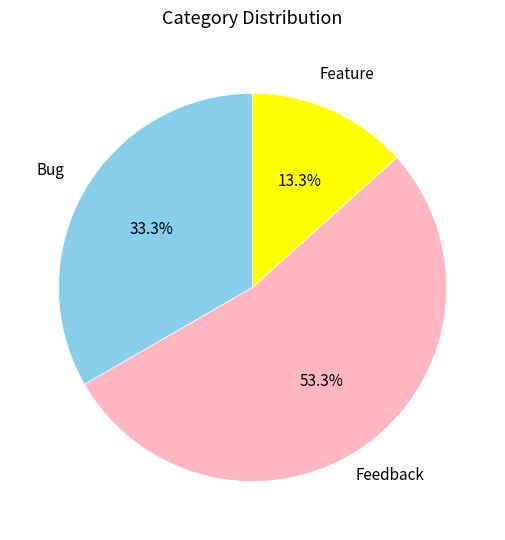

Which slice represents more than half of the pie?

Feedback